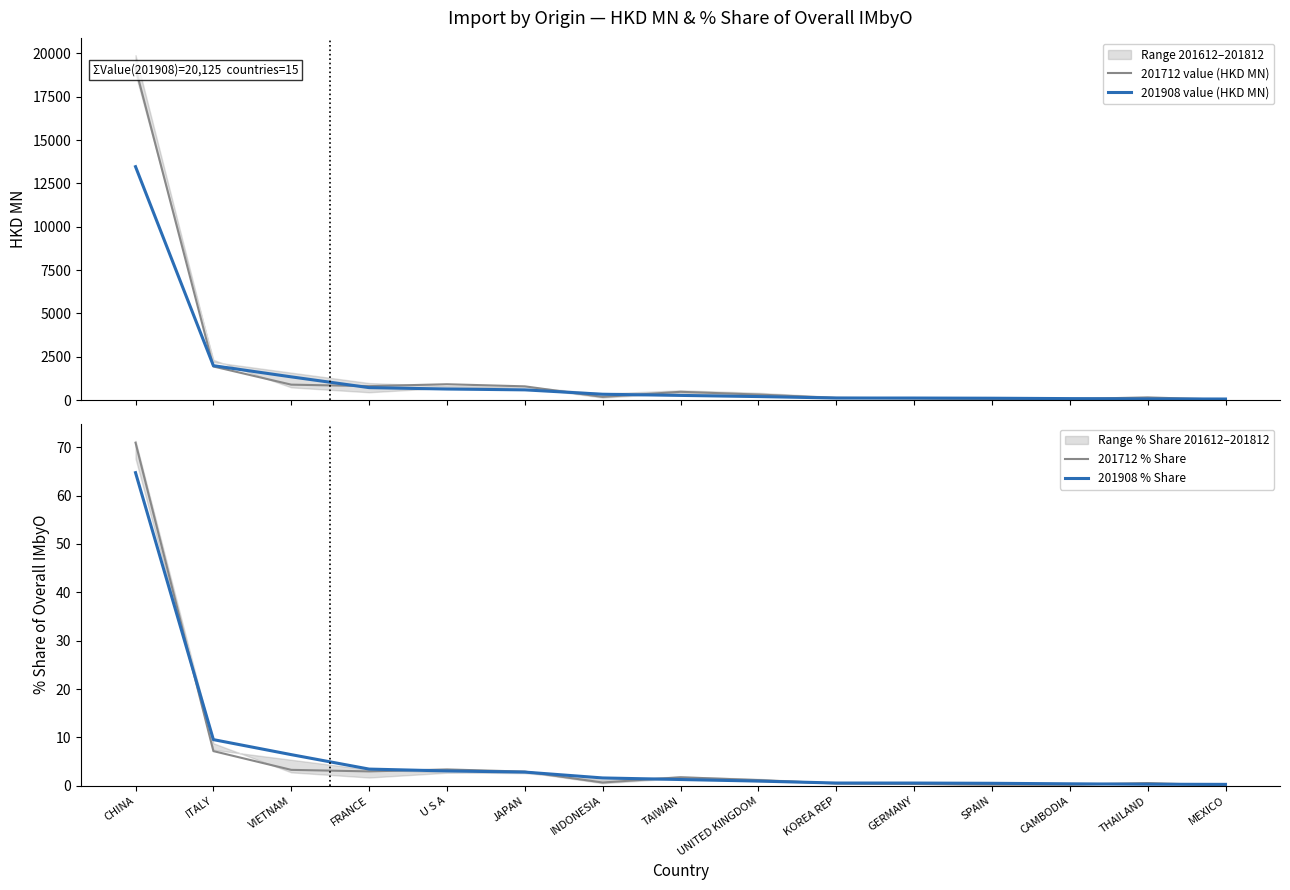

True or false: 201908 value (HKD MN) and 201908 % Share intersect in this chart.

False